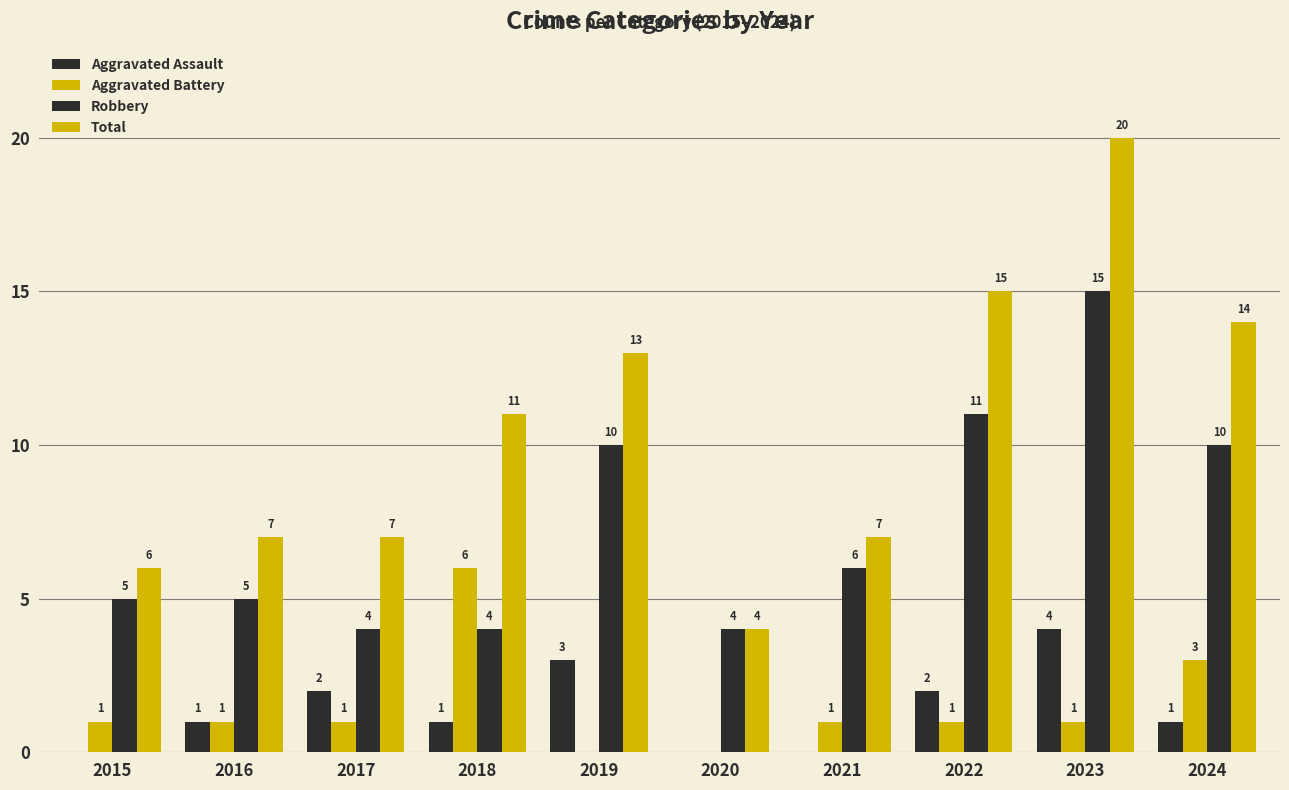

Reading left to right, list all the values displayed in this chart.

Aggravated Assault: 0	1	2	1	3	0	0	2	4	1
Aggravated Battery: 1	1	1	6	0	0	1	1	1	3
Robbery: 5	5	4	4	10	4	6	11	15	10
Total: 6	7	7	11	13	4	7	15	20	14